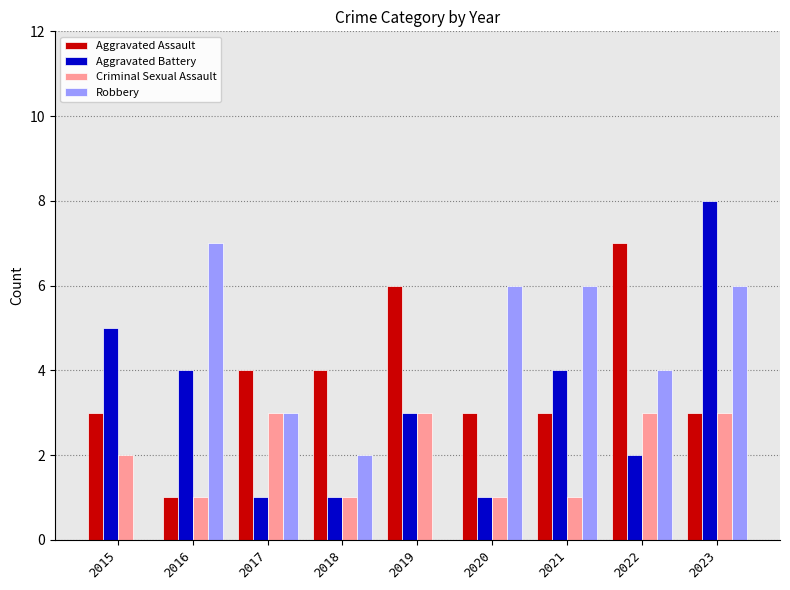

Which category has the highest value across all series?

2023